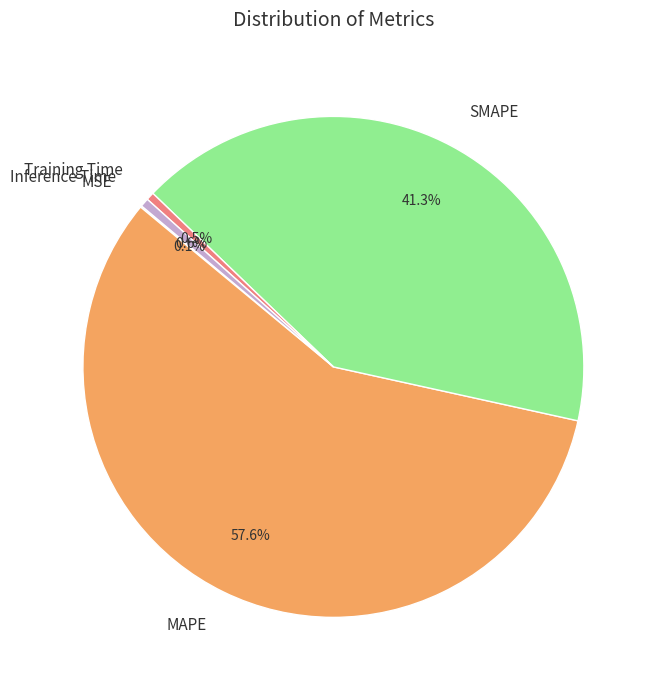

Between Inference Time and MAPE, which is larger?

MAPE